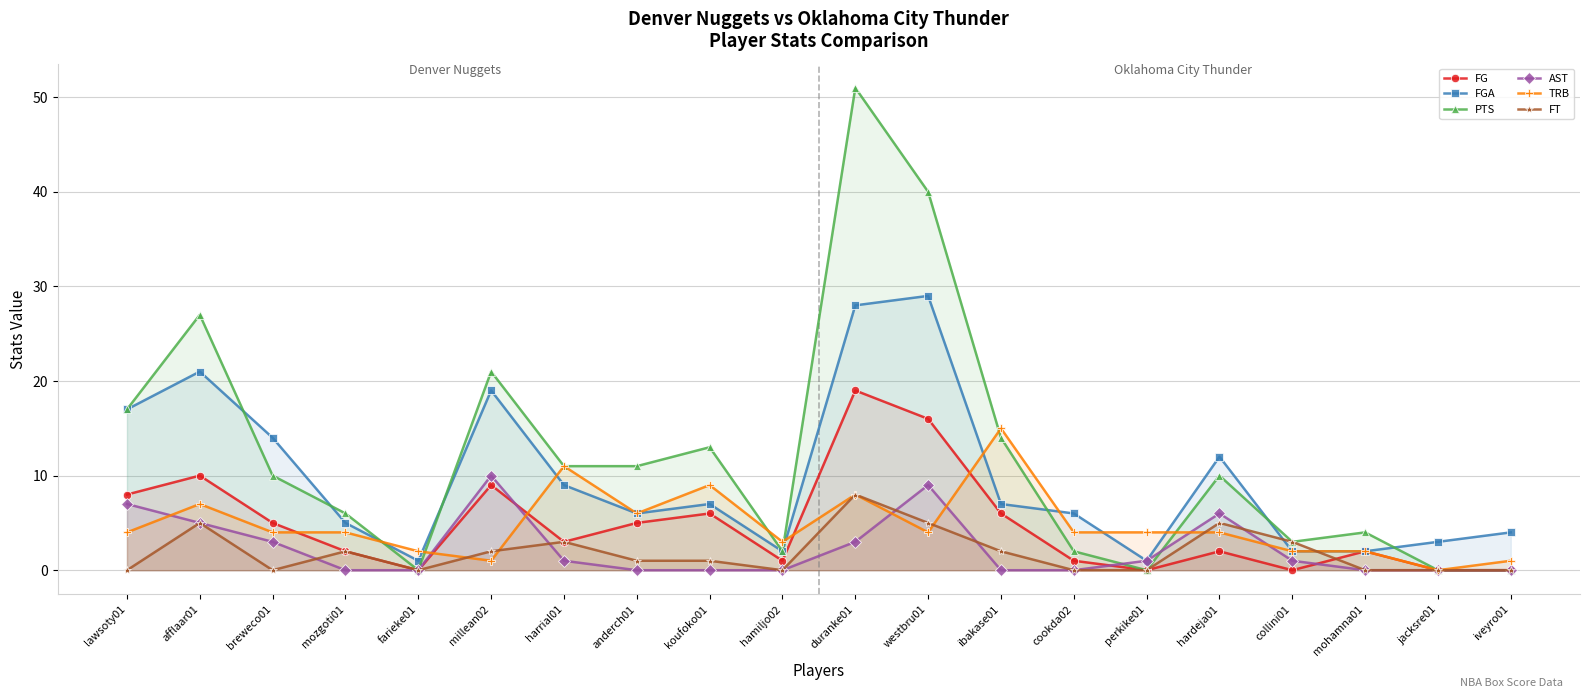

Count the number of categories in the chart.

20